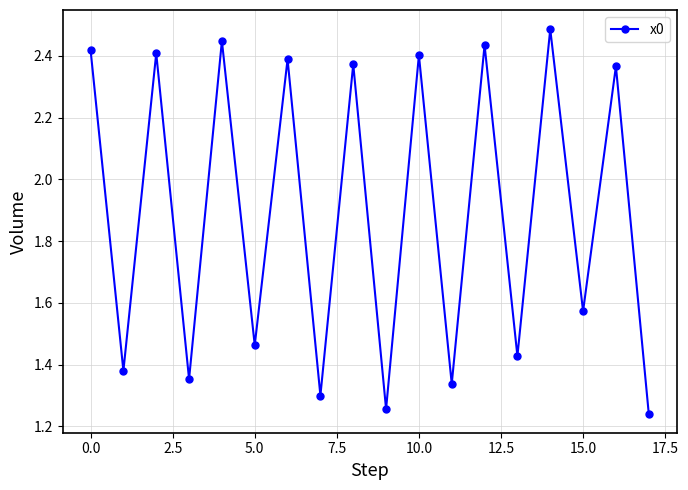

How many values are between 1 and 2?

9